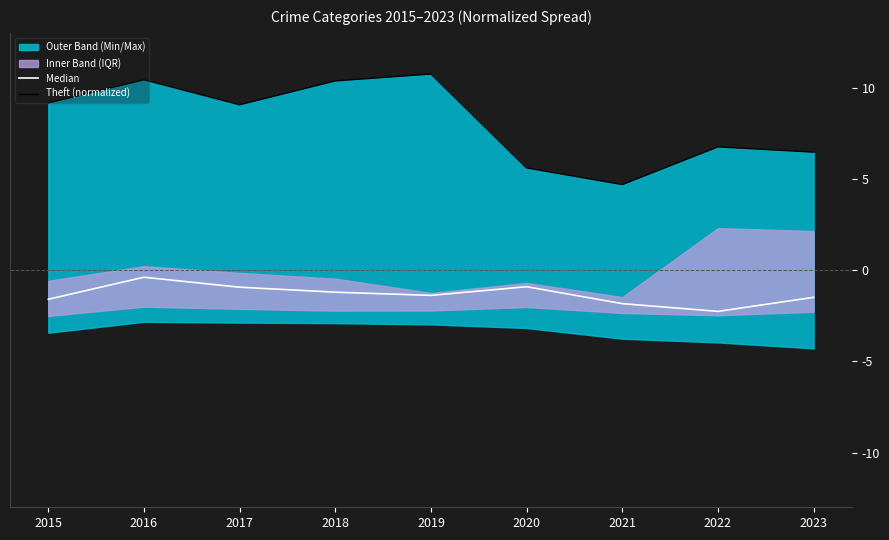

True or false: Theft (normalized) and Median intersect in this chart.

False